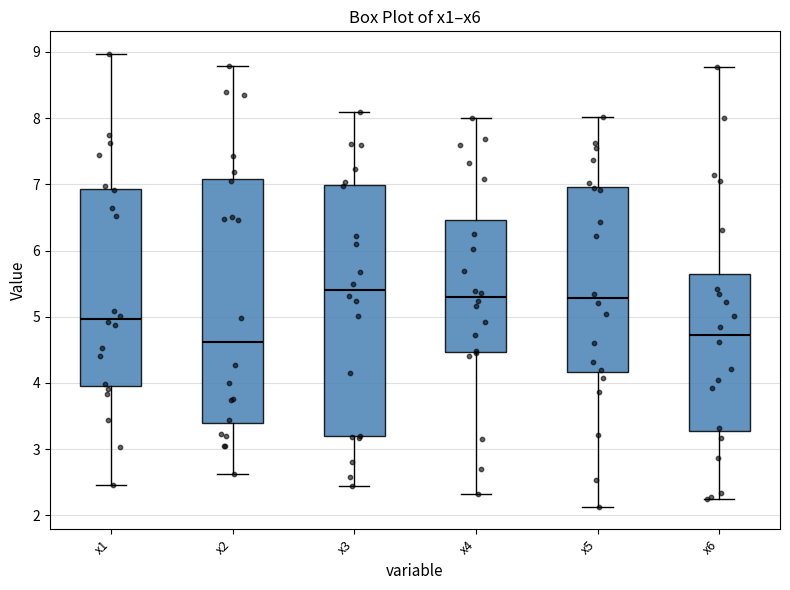

Reading left to right, transcribe this box plot: for each box, give where its median line is, the range the box spans, and where its two whiskers end, as read against the y-axis. The values are not printed on the chart, so give them approximately, as read against the axis.

x1: median 5.0, box 4.0 to 6.9, whiskers 2.5 to 9.0
x2: median 4.6, box 3.4 to 7.1, whiskers 2.6 to 8.8
x3: median 5.4, box 3.2 to 7.0, whiskers 2.4 to 8.1
x4: median 5.3, box 4.5 to 6.5, whiskers 2.3 to 8.0
x5: median 5.3, box 4.2 to 7.0, whiskers 2.1 to 8.0
x6: median 4.7, box 3.3 to 5.6, whiskers 2.2 to 8.8